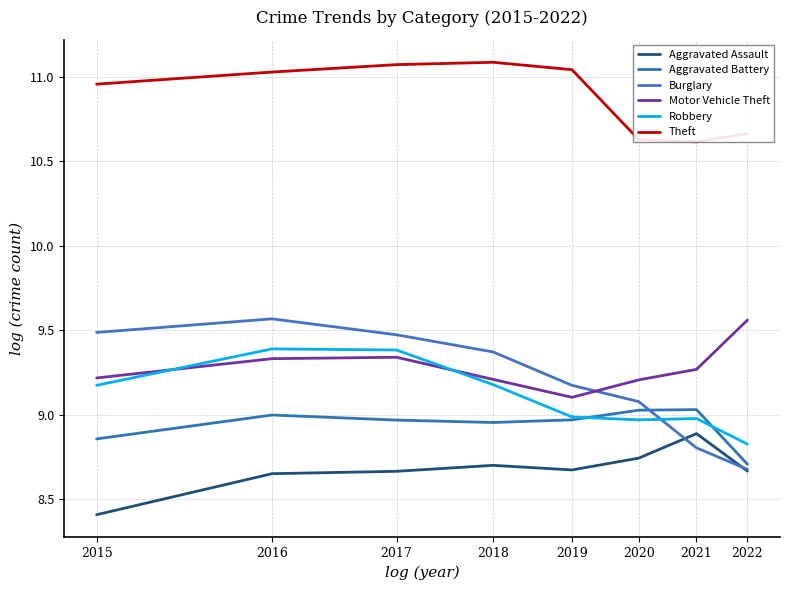

What are all the series names shown in the legend?

Aggravated Assault, Aggravated Battery, Burglary, Motor Vehicle Theft, Robbery, Theft